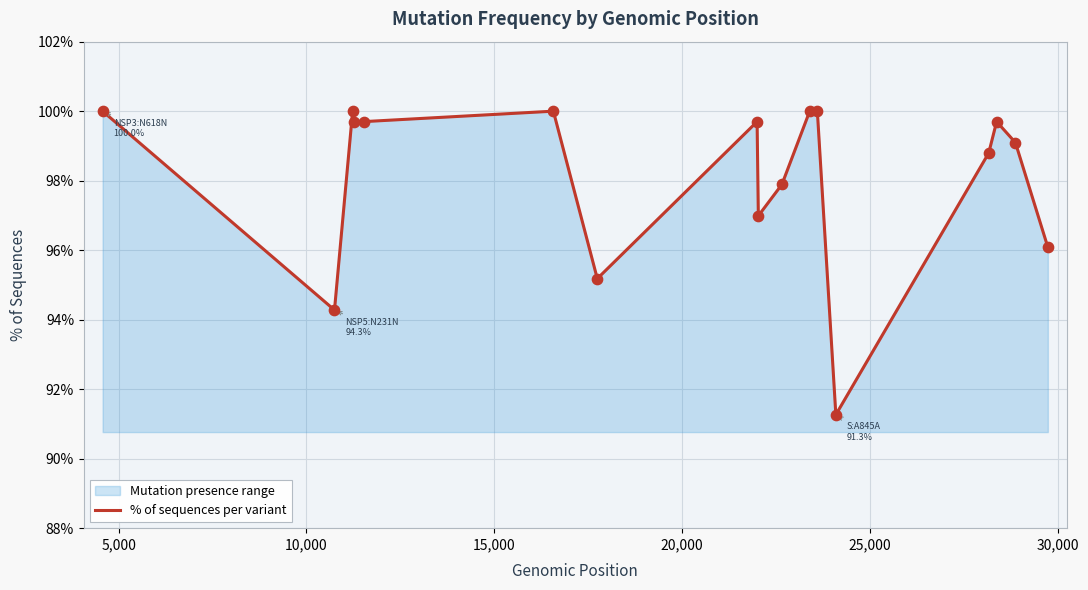

What is the maximum value shown in the chart?

100.0